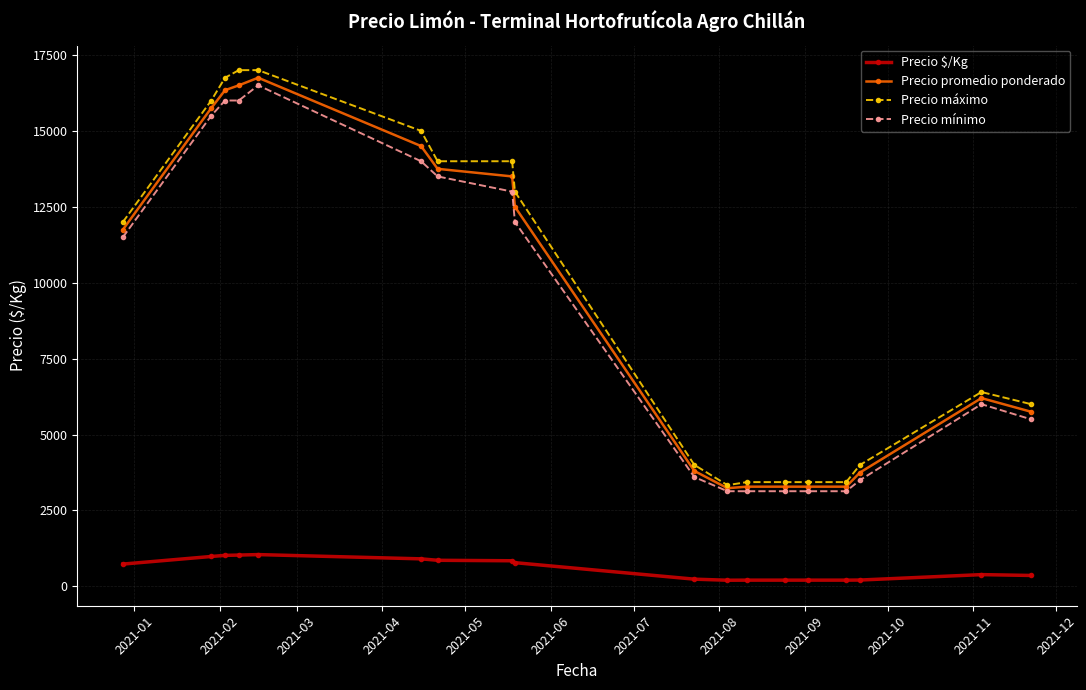

True or false: Precio $/Kg and Precio mínimo cross at least once.

False